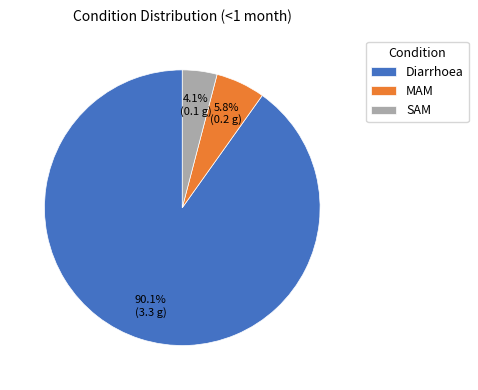

What is the largest slice in the pie chart?

Diarrhoea